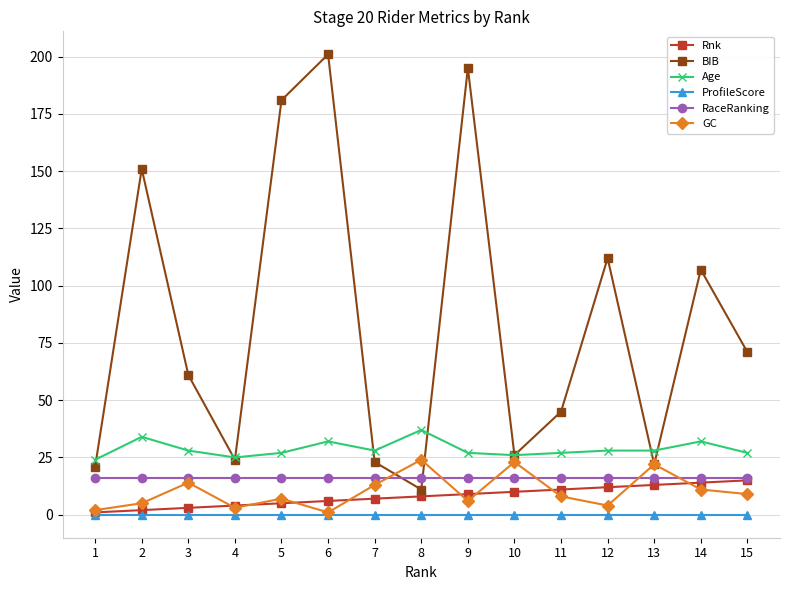

Between 3 and 4, which series saw the biggest shift?

BIB